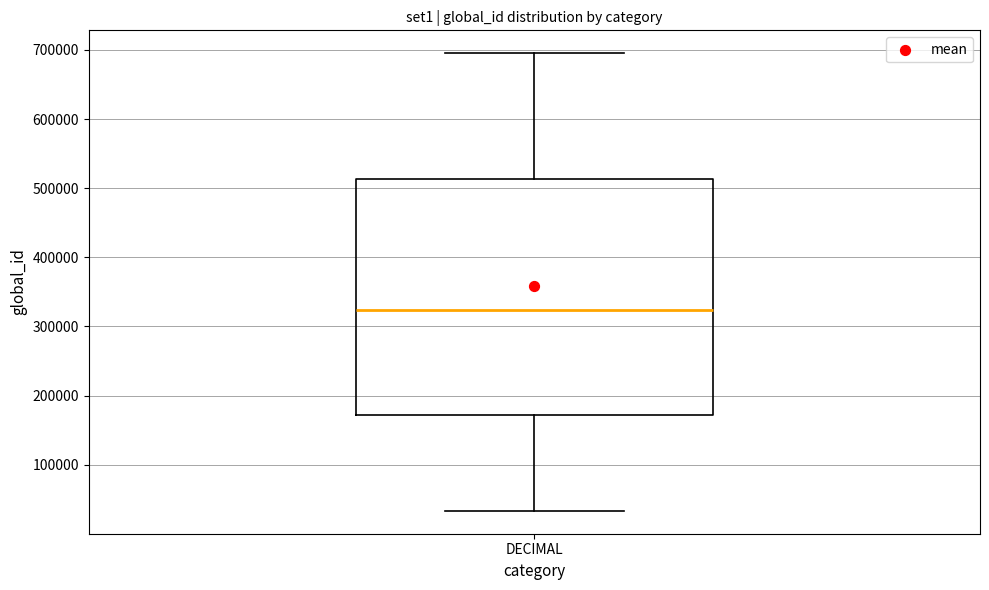

Where is the upper edge of the box for DECIMAL on the y-axis? The values are not printed on the chart, so give them approximately, as read against the axis.

510000